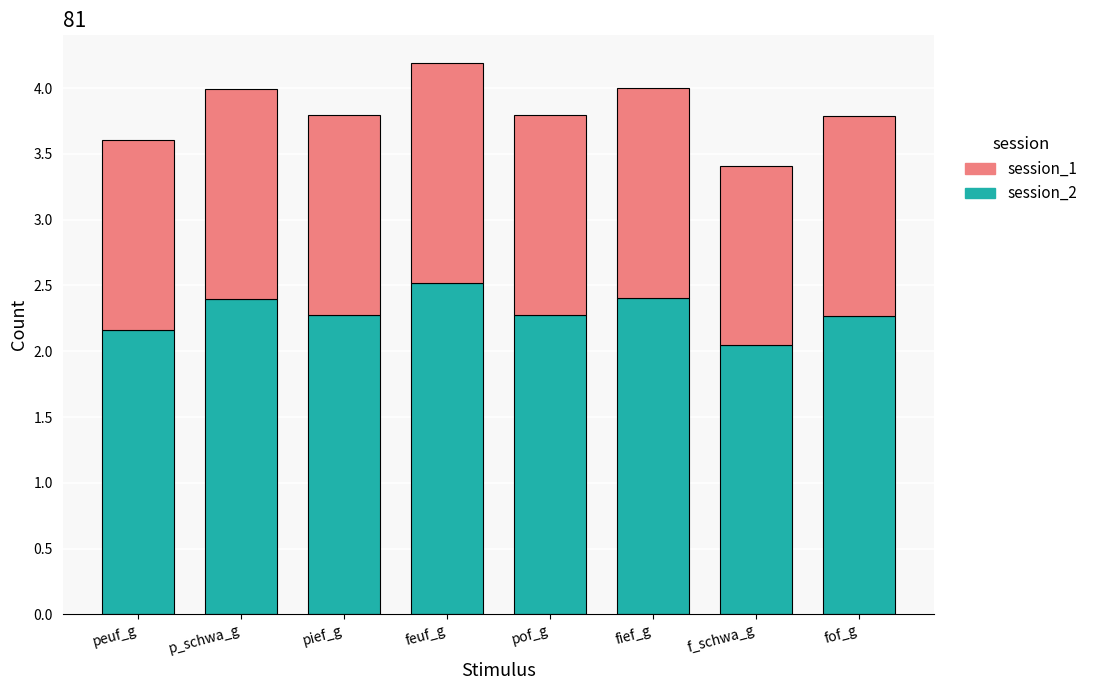

What is the average value of the session_2 series?

2.3